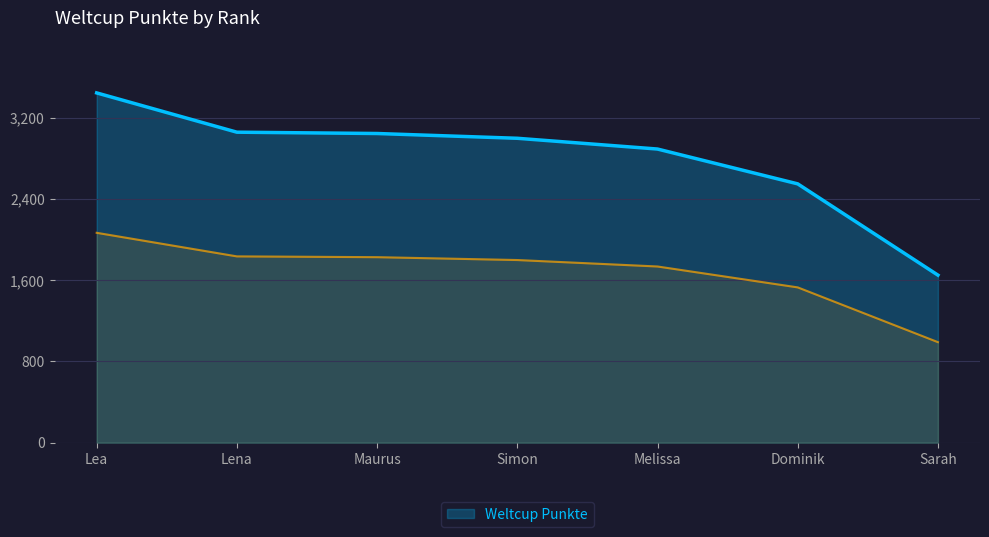

What is the label of the 5th point from the left?

Melissa